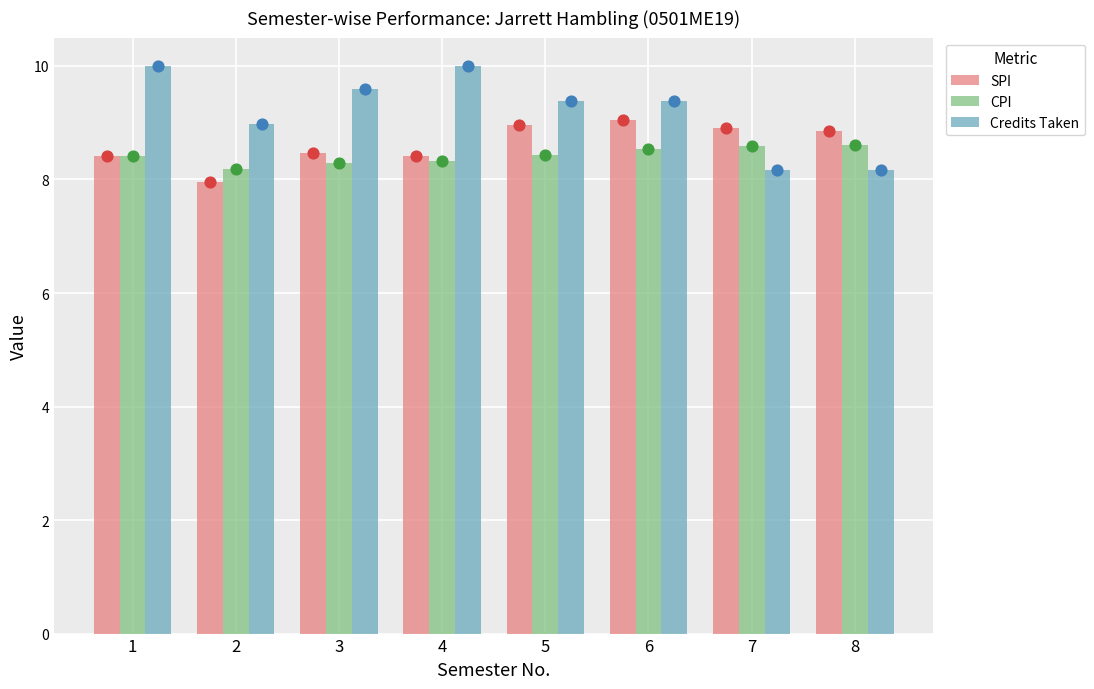

What are all the series names shown in the legend?

SPI, CPI, Credits Taken